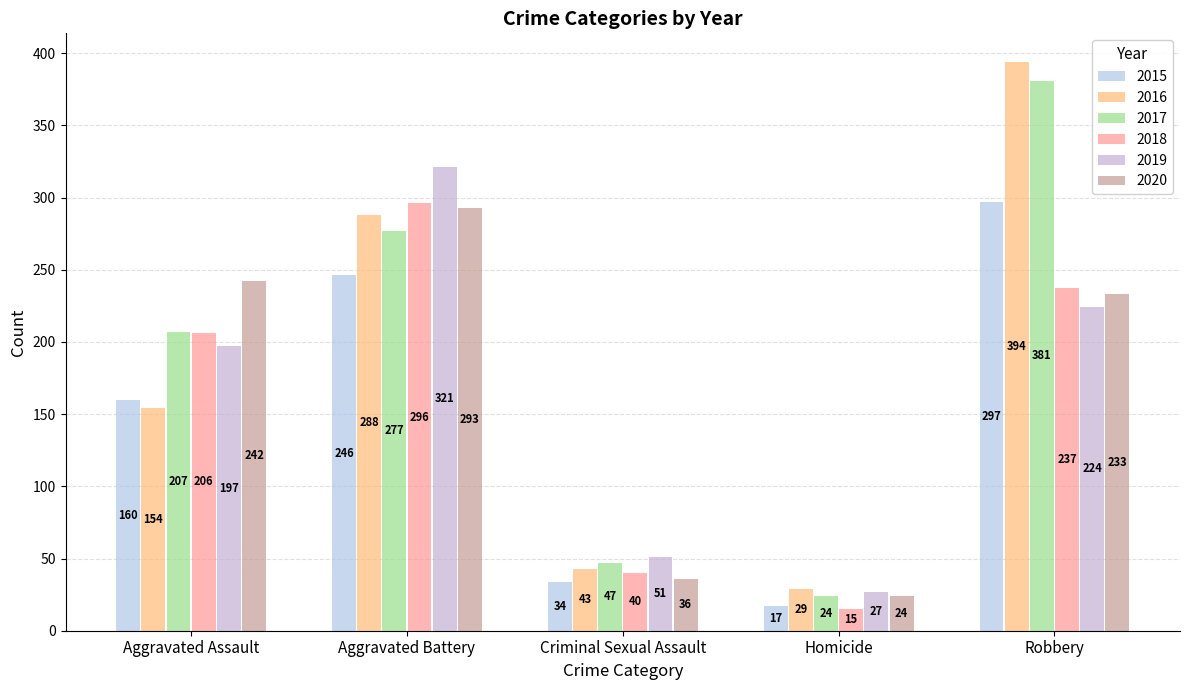

Reading left to right, list all the values displayed in this chart.

2015: 160	246	34	17	297
2016: 154	288	43	29	394
2017: 207	277	47	24	381
2018: 206	296	40	15	237
2019: 197	321	51	27	224
2020: 242	293	36	24	233